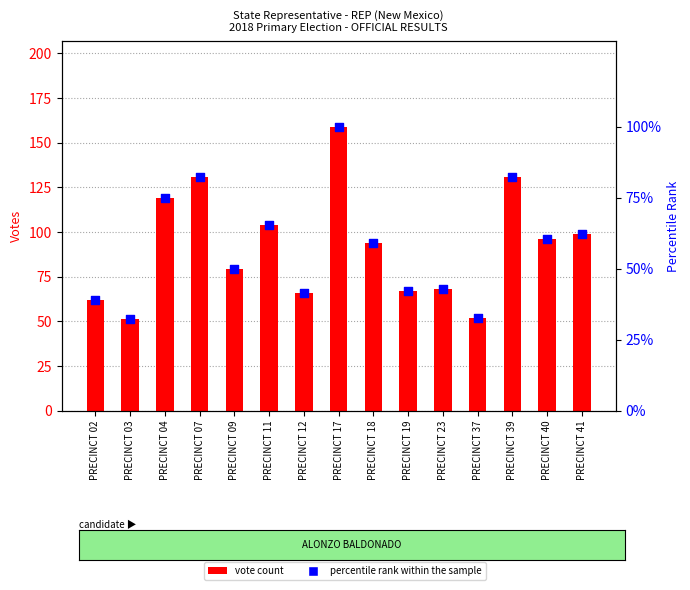

At which category is the sum across all series the highest?

PRECINCT 17